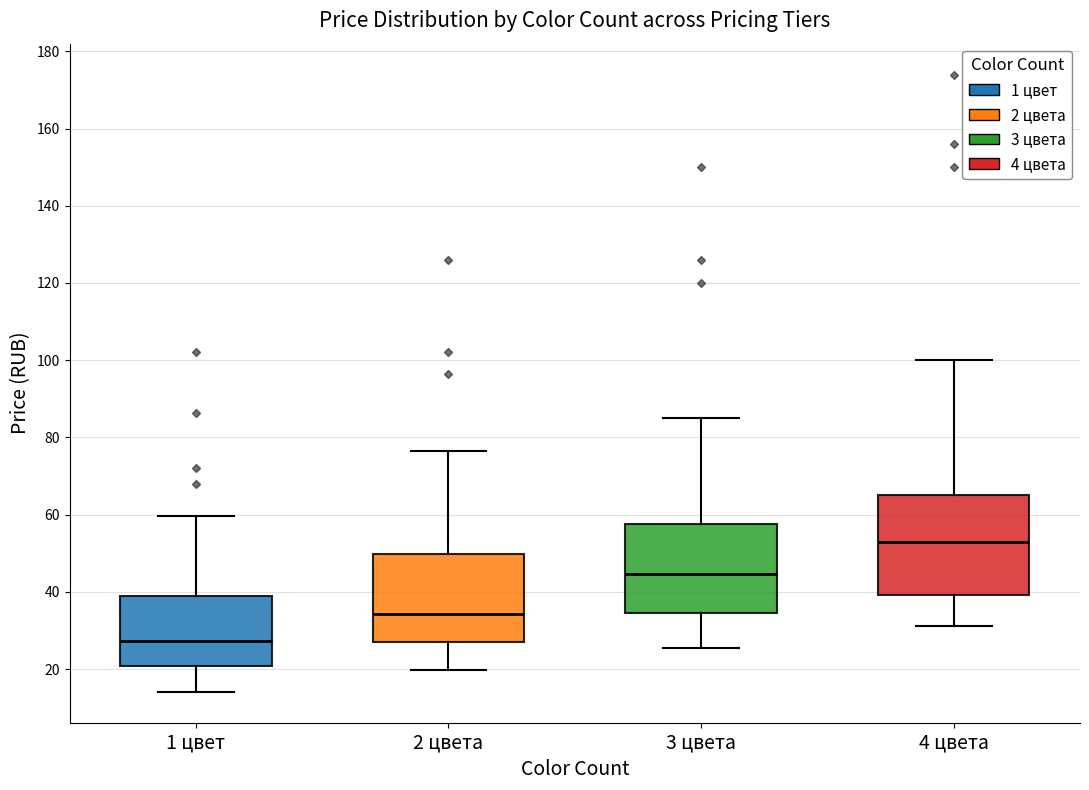

Which box is the tallest, from its lower edge to its upper edge?

4 цвета